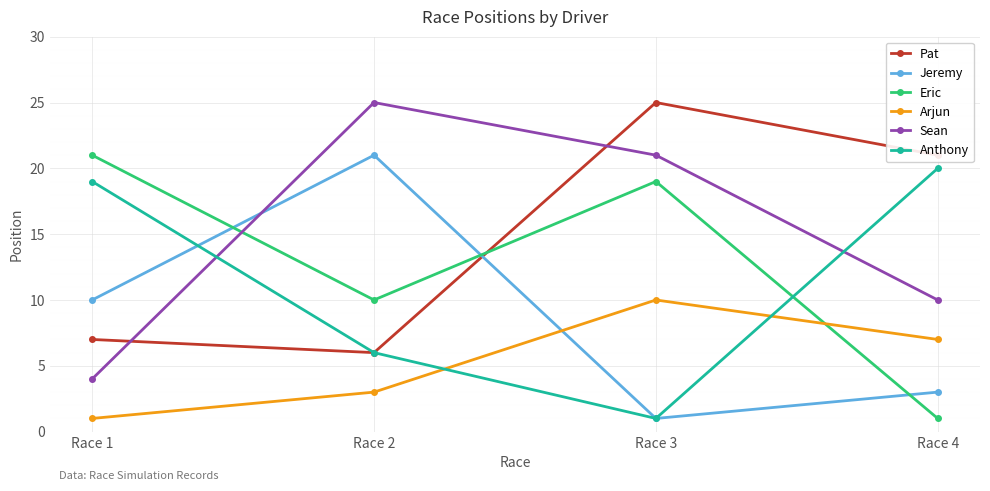

True or false: Pat and Arjun intersect in this chart.

False